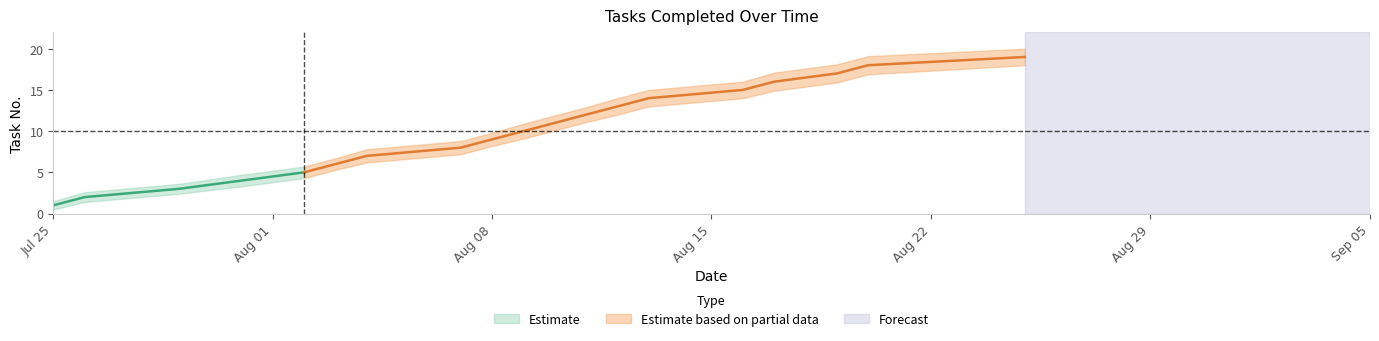

Count the number of categories in the chart.

19